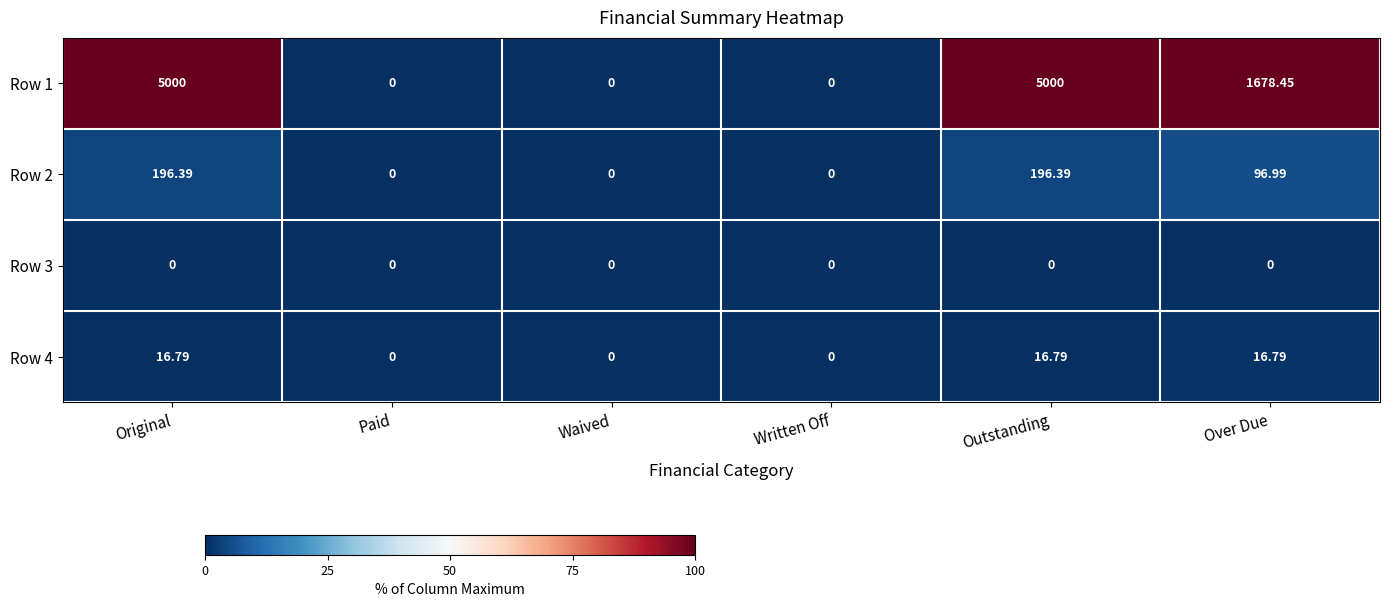

Is the value of Row 3 at Waived greater than the value of Row 1 at Outstanding?

No